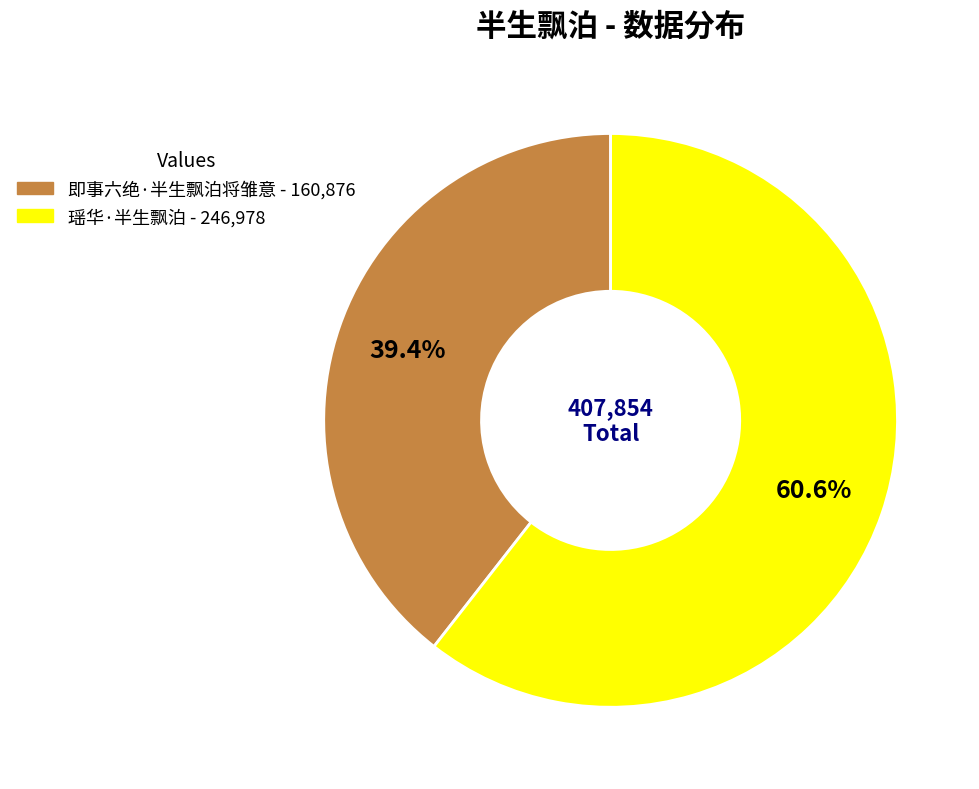

True or false: 即事六绝·半生飘泊将雏意 accounts for 26% of the total.

False